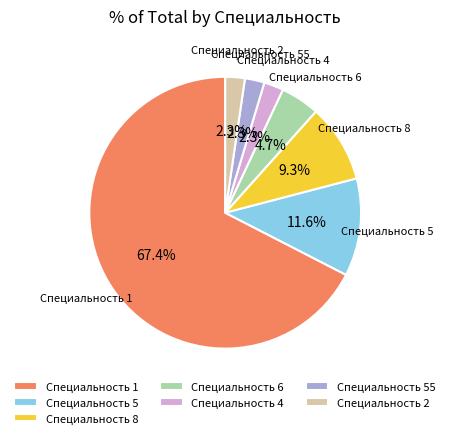

What is the ratio of the value at Специальность 8 to the value at Специальность 6?

2.0